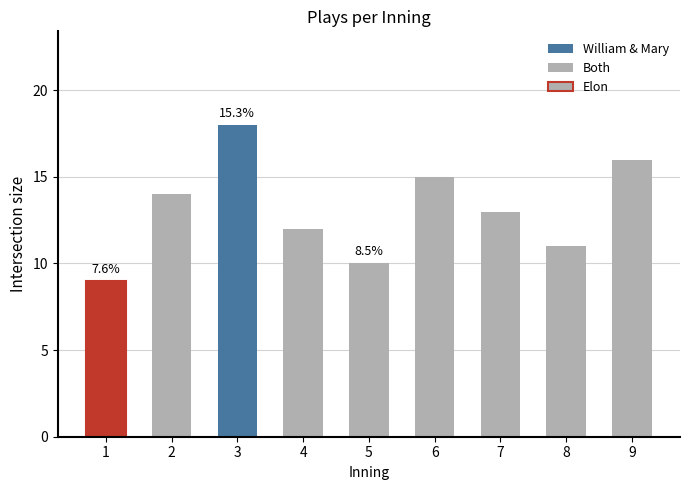

What is the sum of the values at 4 and 9?

28